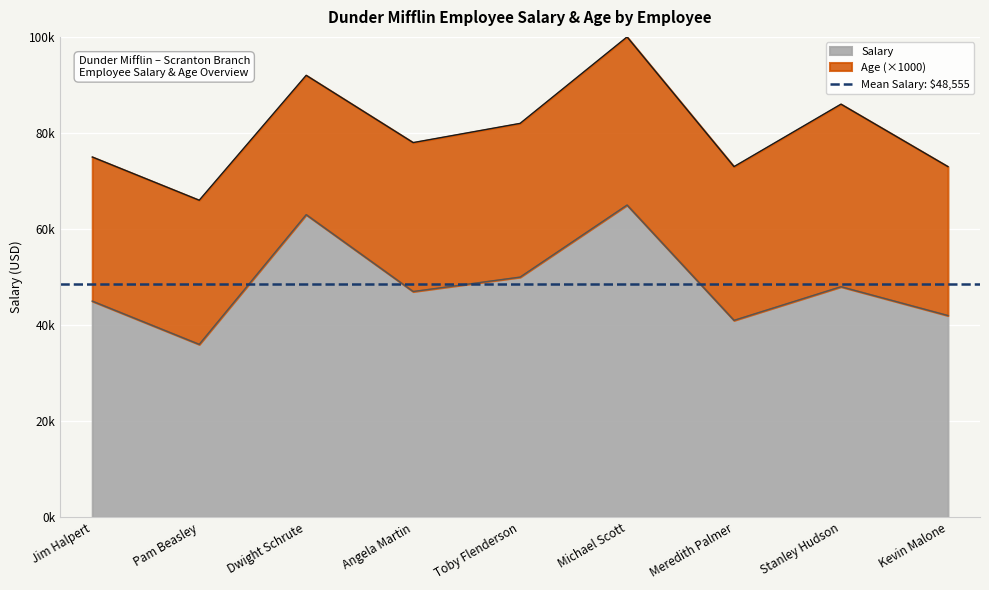

What is the difference between the values at Meredith Palmer and Pam Beasley?

5000